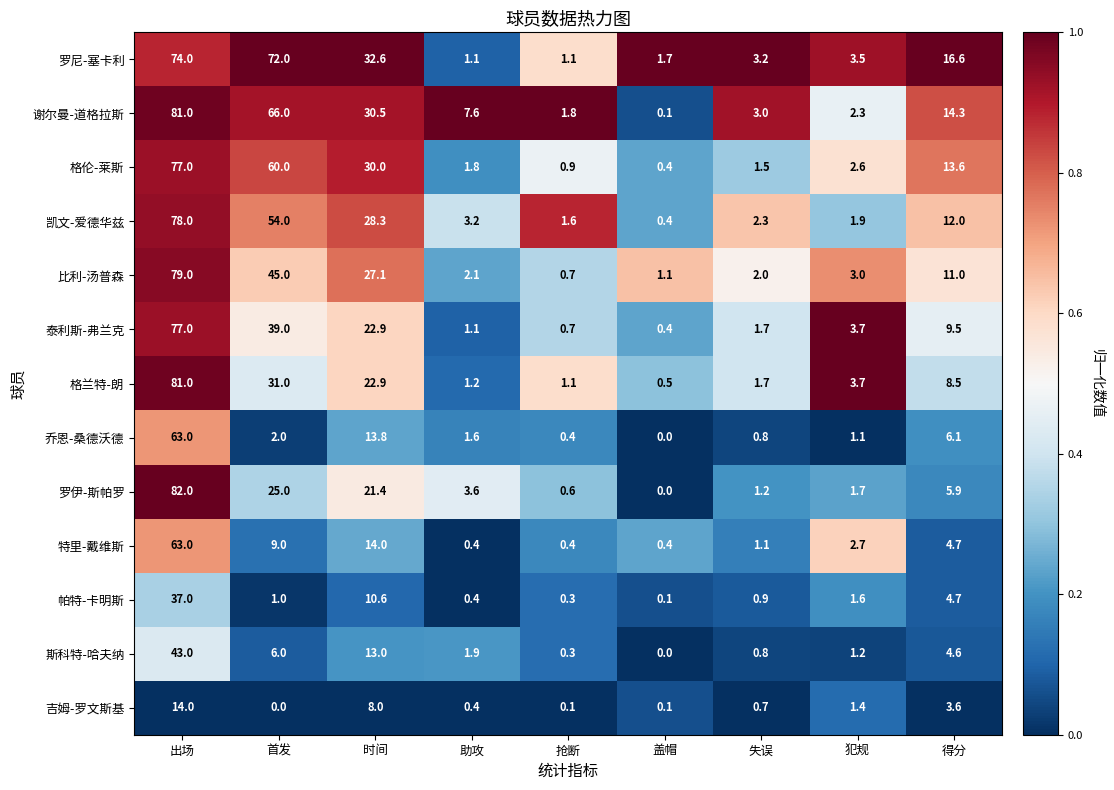

The value of 格兰特-朗 at 首发 is 15.1. True or false?

False